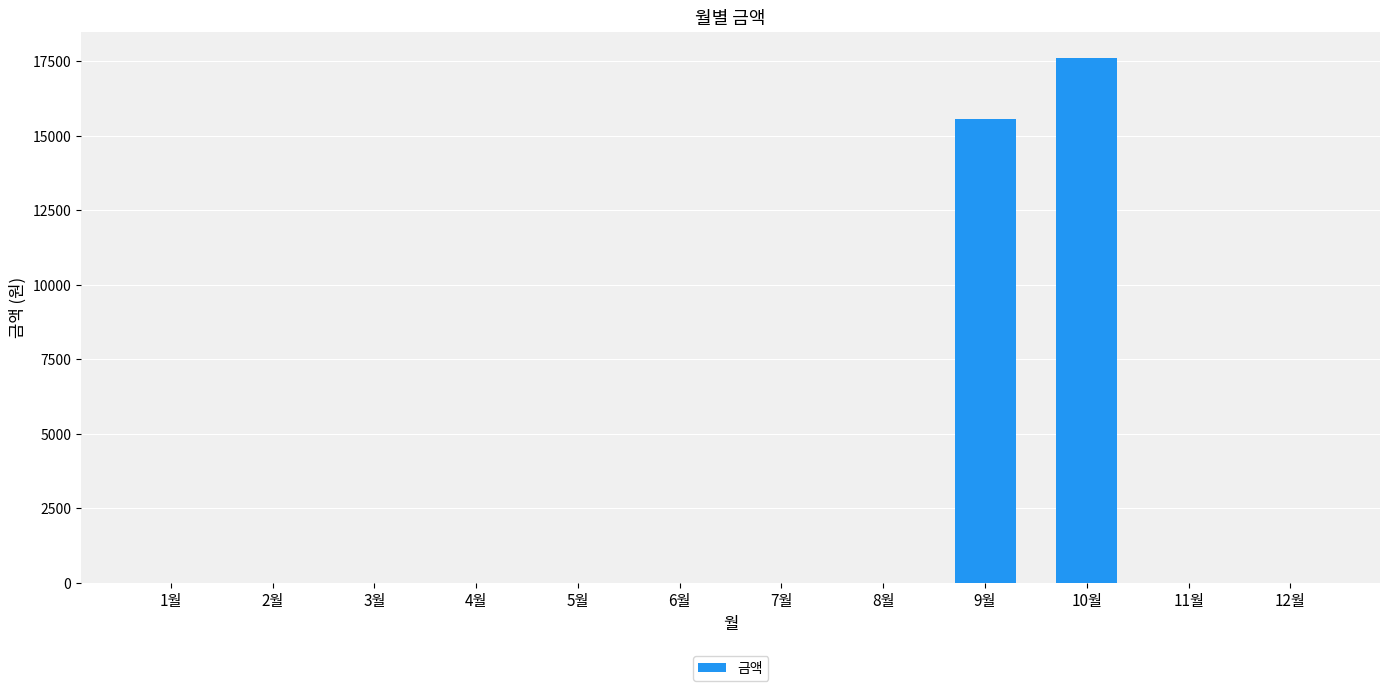

Reading right to left, extract all data points from this chart.

12월=0	11월=0	10월=17610	9월=15560	8월=0	7월=0	6월=0	5월=0	4월=0	3월=0	2월=0	1월=0